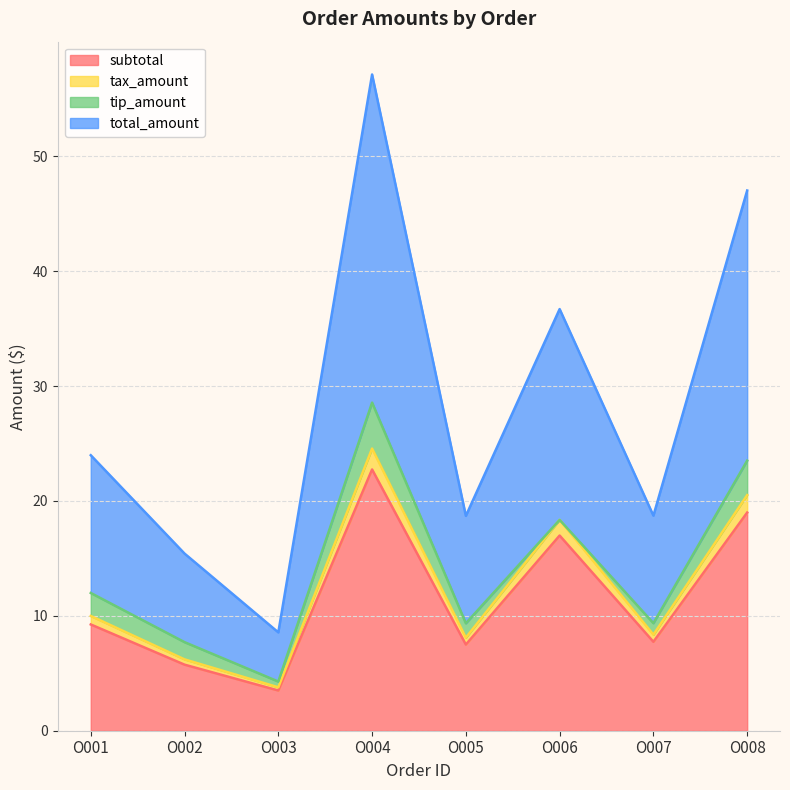

The value of subtotal at O007 is 7.7. True or false?

True